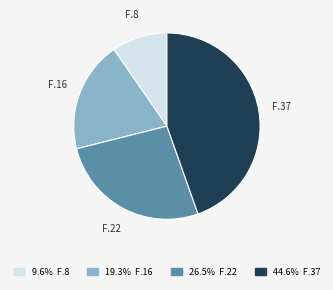

Is the sum of F.37 and F.16 greater than half?

Yes